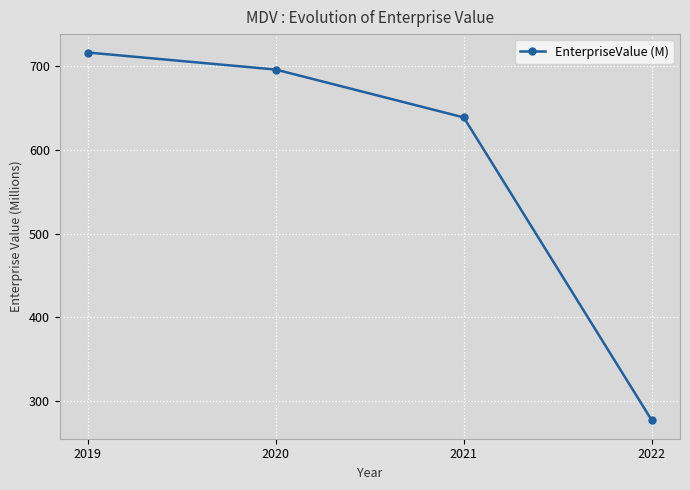

True or false: there are more than 1 points higher than both neighbors.

False